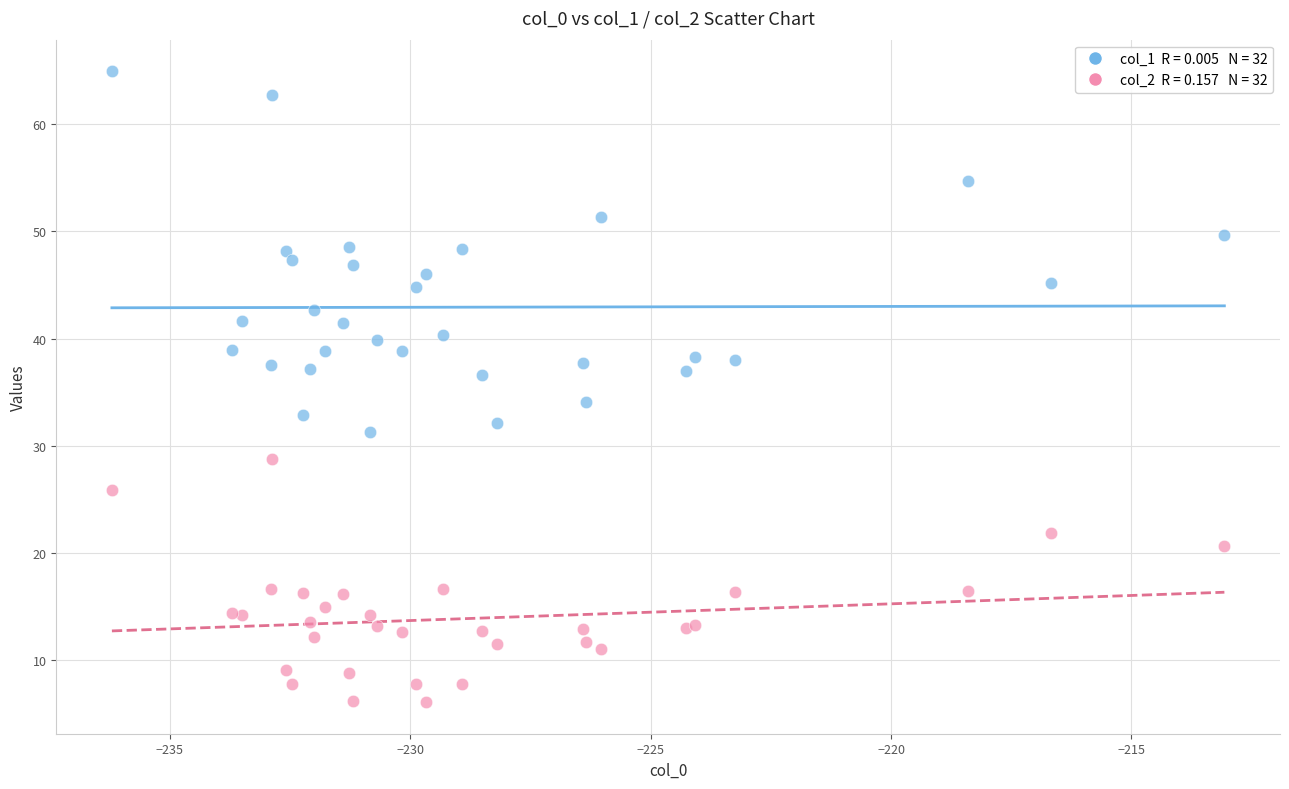

Across all series, what Y value is closest to 35?

34.1